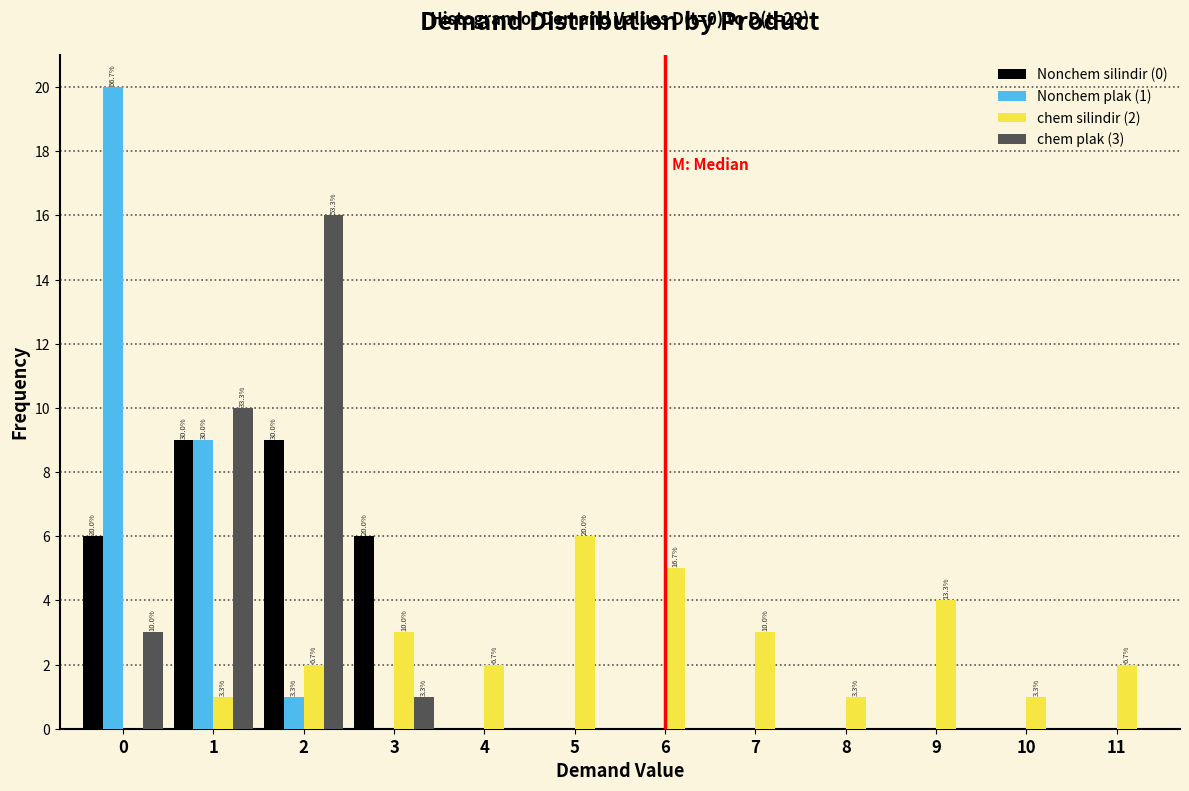

Is it true that Nonchem silindir (0) equals 6 at 9?

False